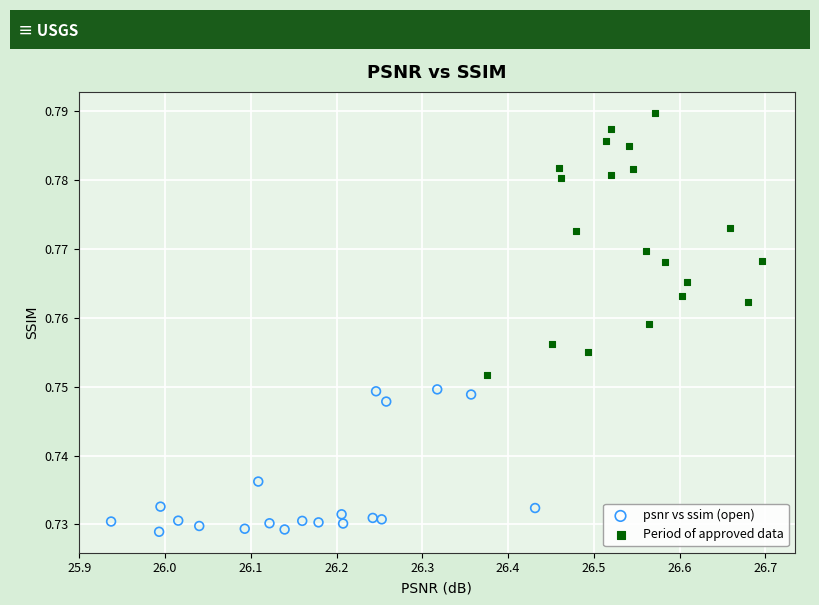

Which series reaches the maximum Y coordinate?

Period of approved data